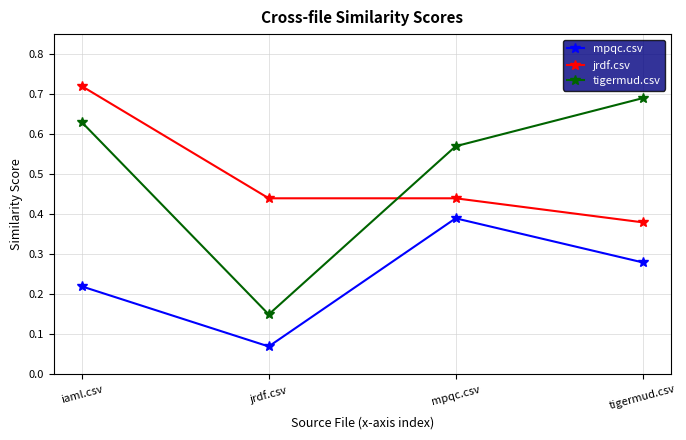

At which category does the chart reach its peak across all series?

iaml.csv